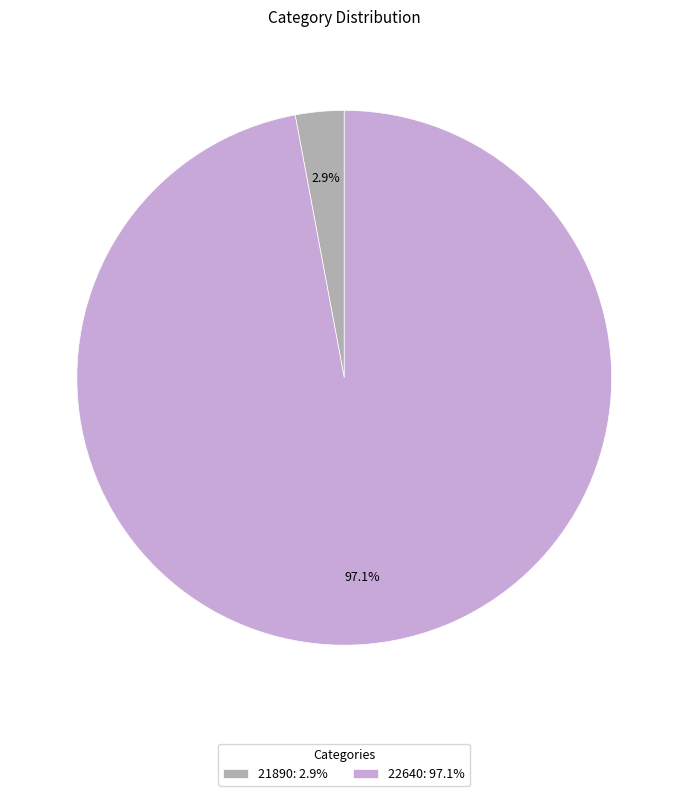

What is the smallest slice in the pie chart?

21890